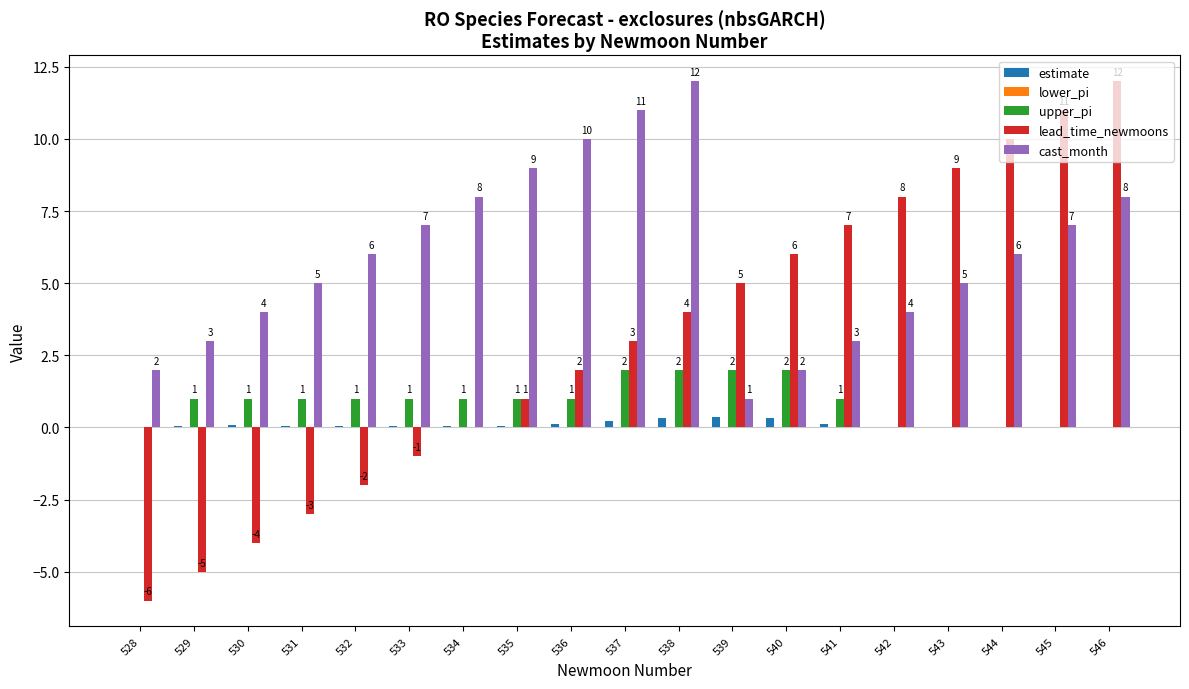

The upper_pi series shows 0.0 at 544. True or false?

True